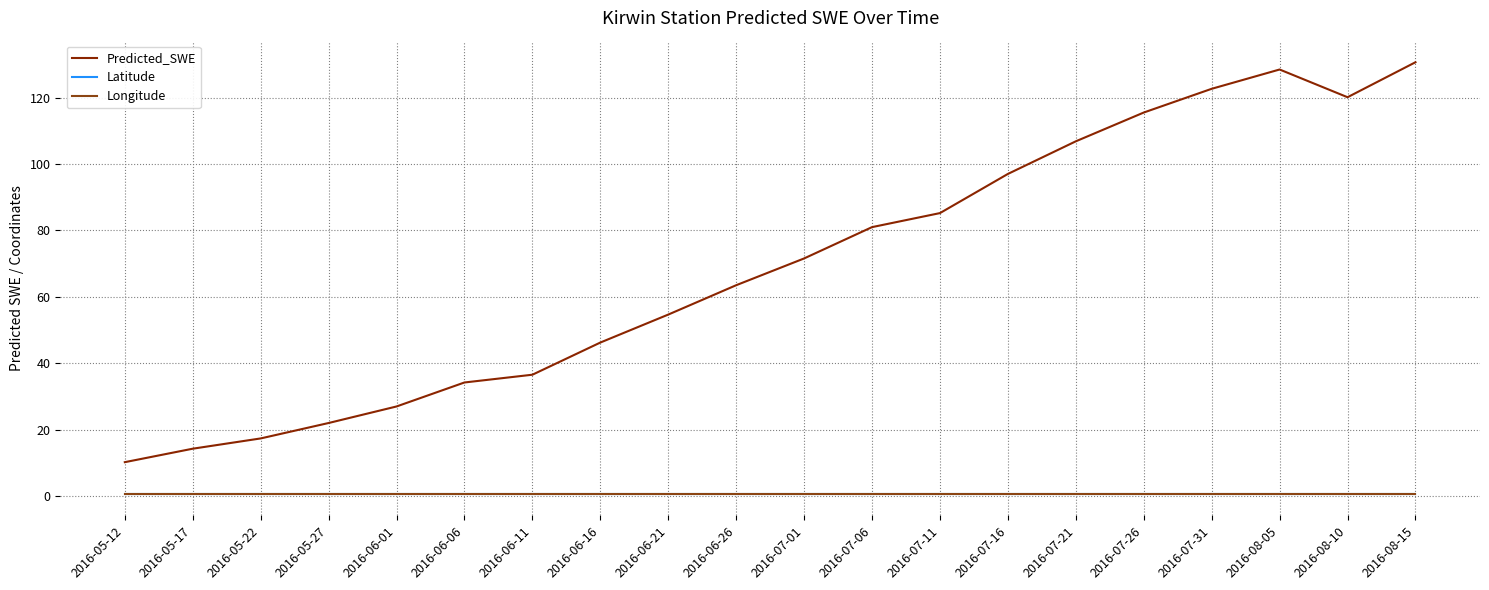

Is this an area chart (filled region under the line)?

No